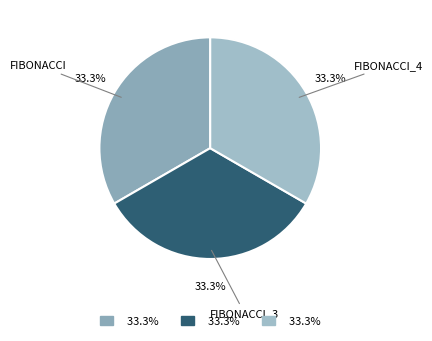

How many slices are in this pie chart?

3